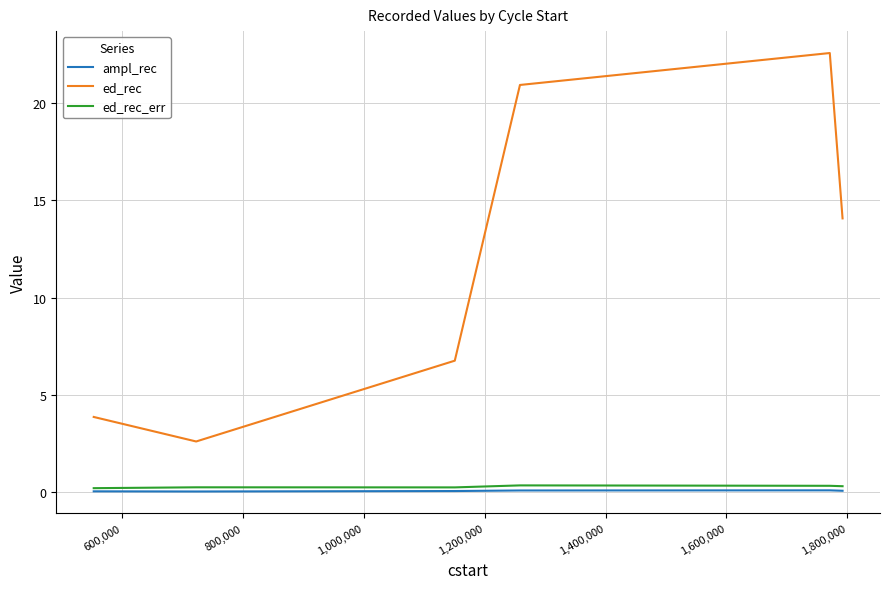

What is the highest value of the ed_rec series?

22.6